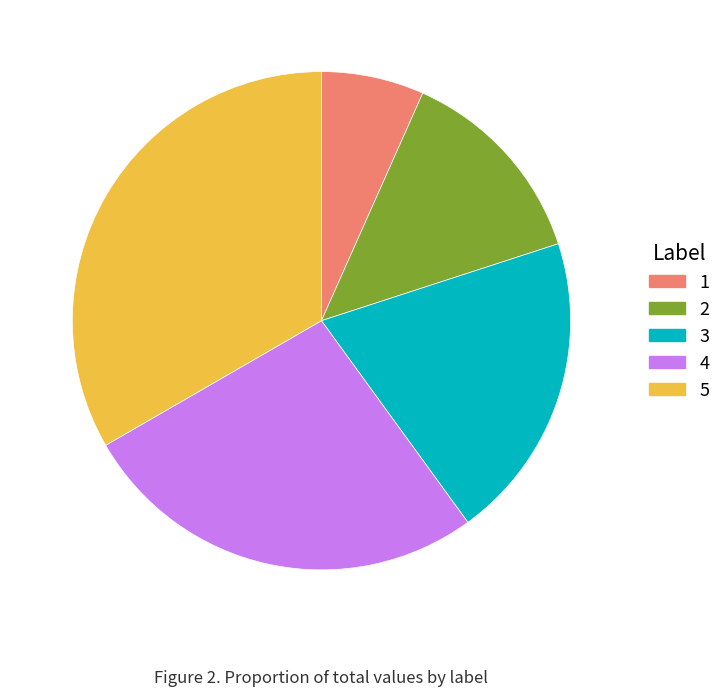

Between 2 and 5, which is larger?

5